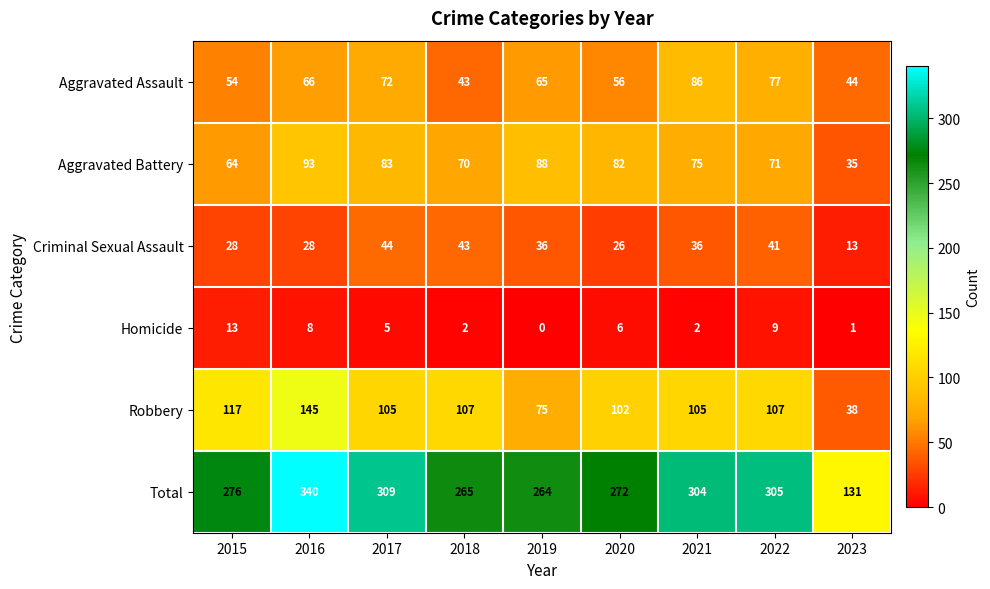

Which category has the lowest value in the Homicide series?

2019